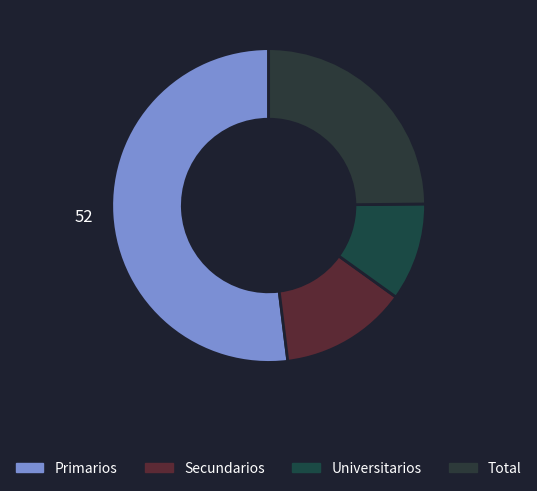

What percentage do Secundarios and Total together represent?

38.0%